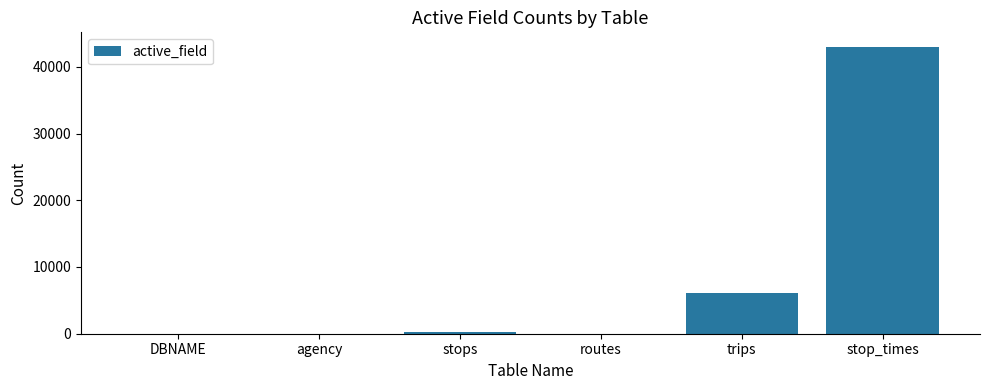

Read the value at trips, to the nearest 100.

6000